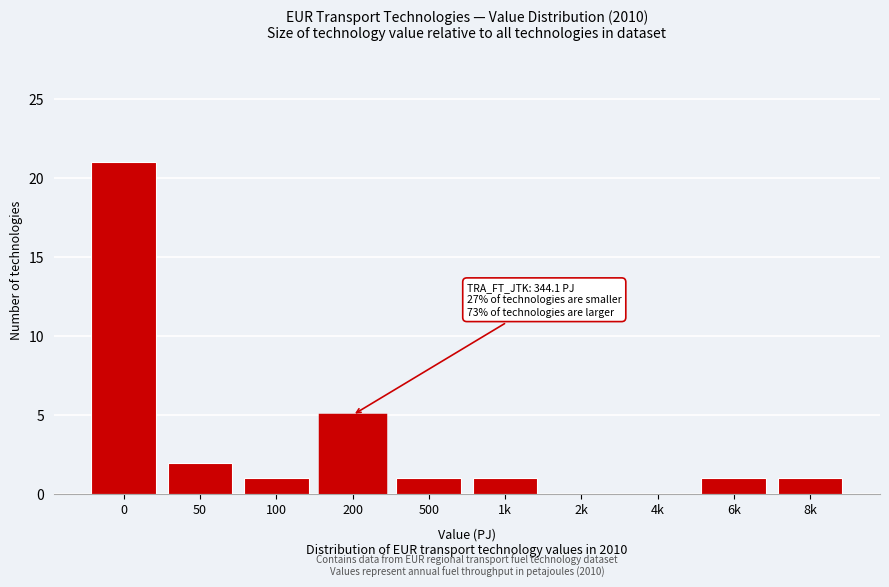

Reading right to left, transcribe all the data shown in this chart.

8k=1	6k=1	4k=0	2k=0	1k=1	500=1	200=5	100=1	50=2	0=21